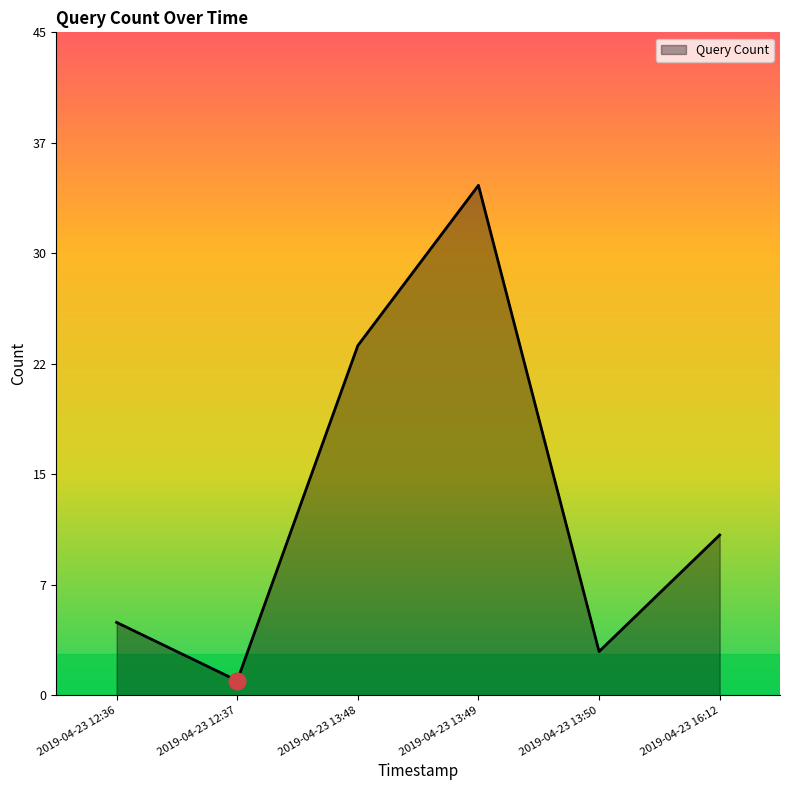

How many interior local valleys (lower than both neighbors) does the data have?

2